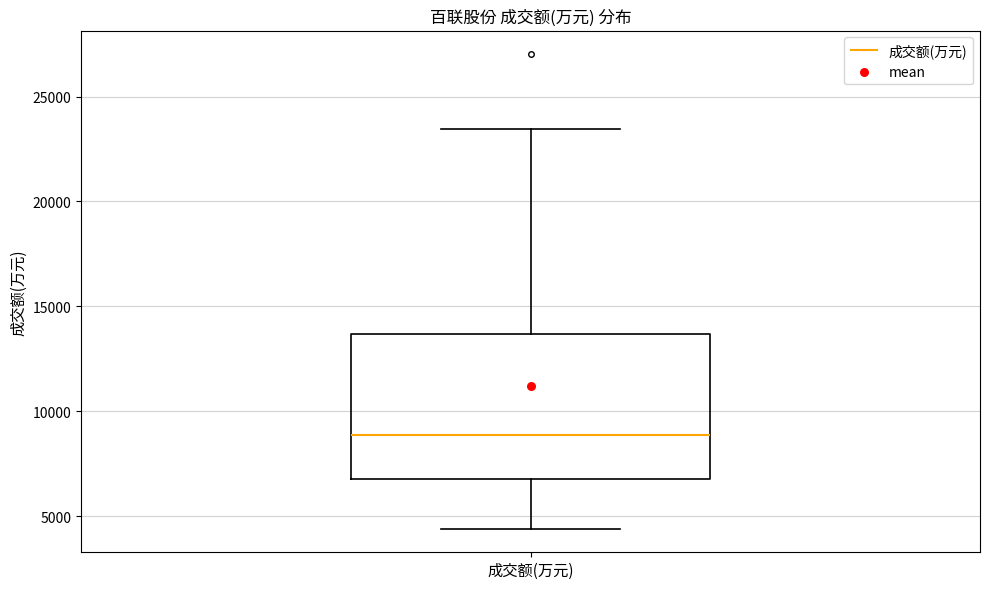

Where does the median line of the box for 成交额(万元) sit on the y-axis? The values are not printed on the chart, so give them approximately, as read against the axis.

9000